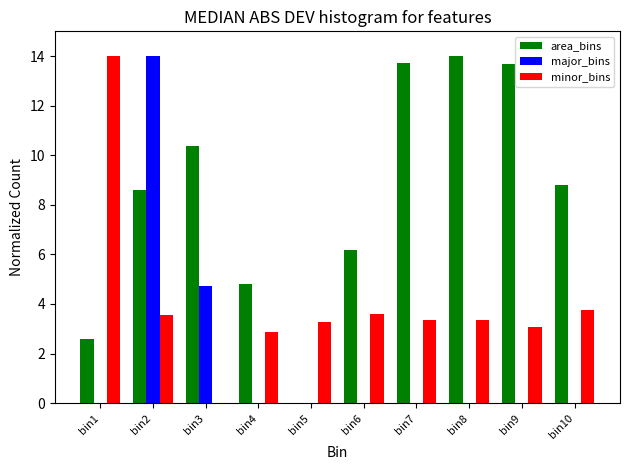

What is the sum of all minor_bins values?

40.8